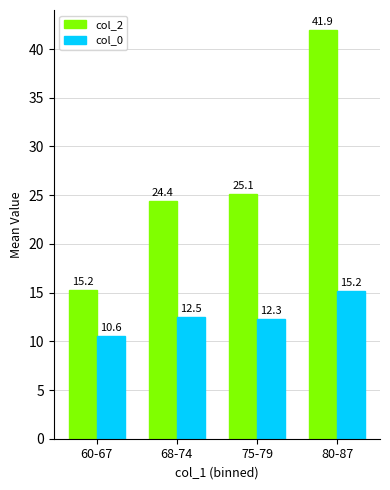

How many data points does each series have?

4